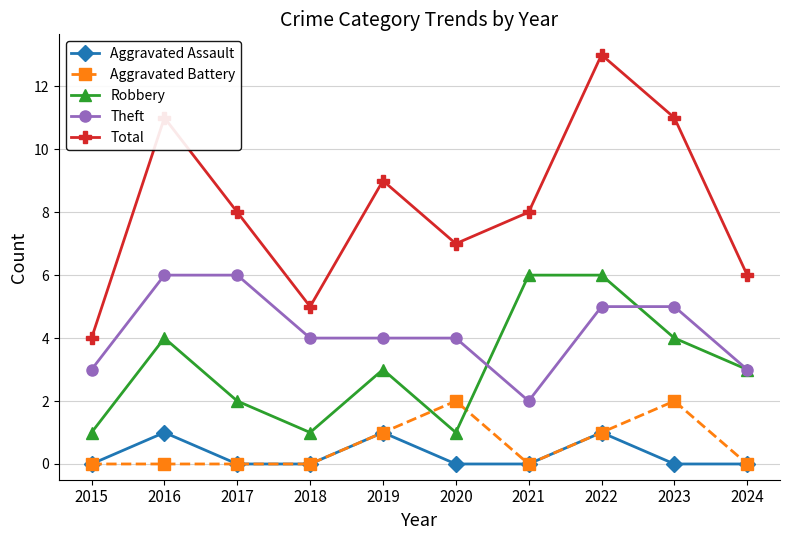

How many lines are shown in the chart?

5